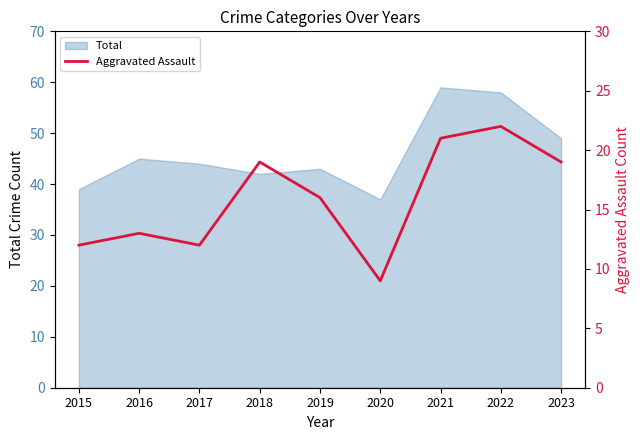

How many data points are less than 16?

4